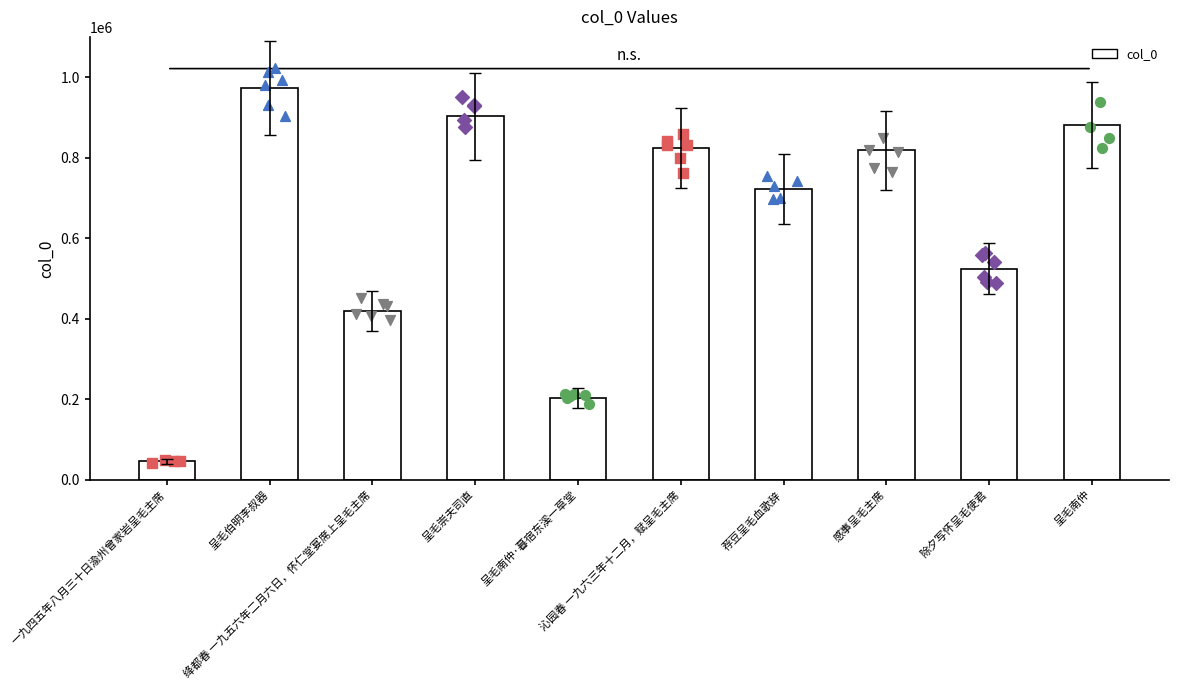

Which has a higher value, 呈毛崇夫司直 or 呈毛伯明李叔器?

呈毛伯明李叔器